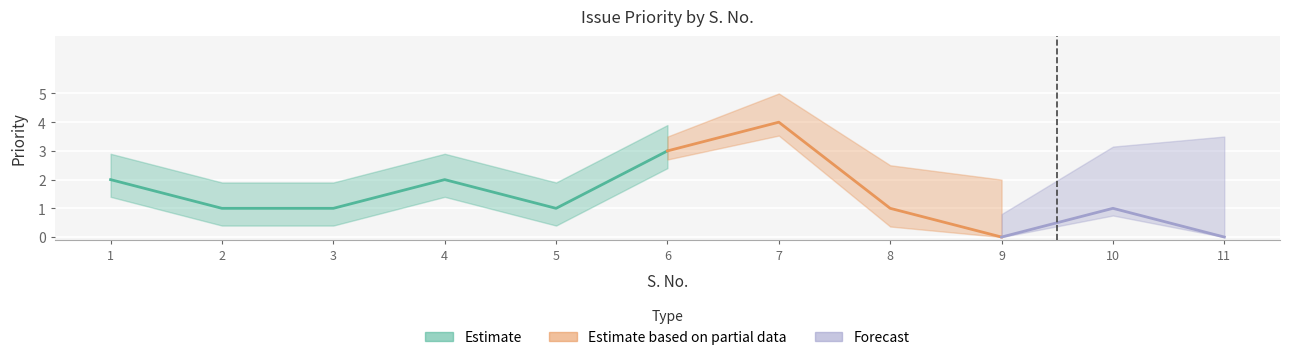

What is the sum of all values?

16